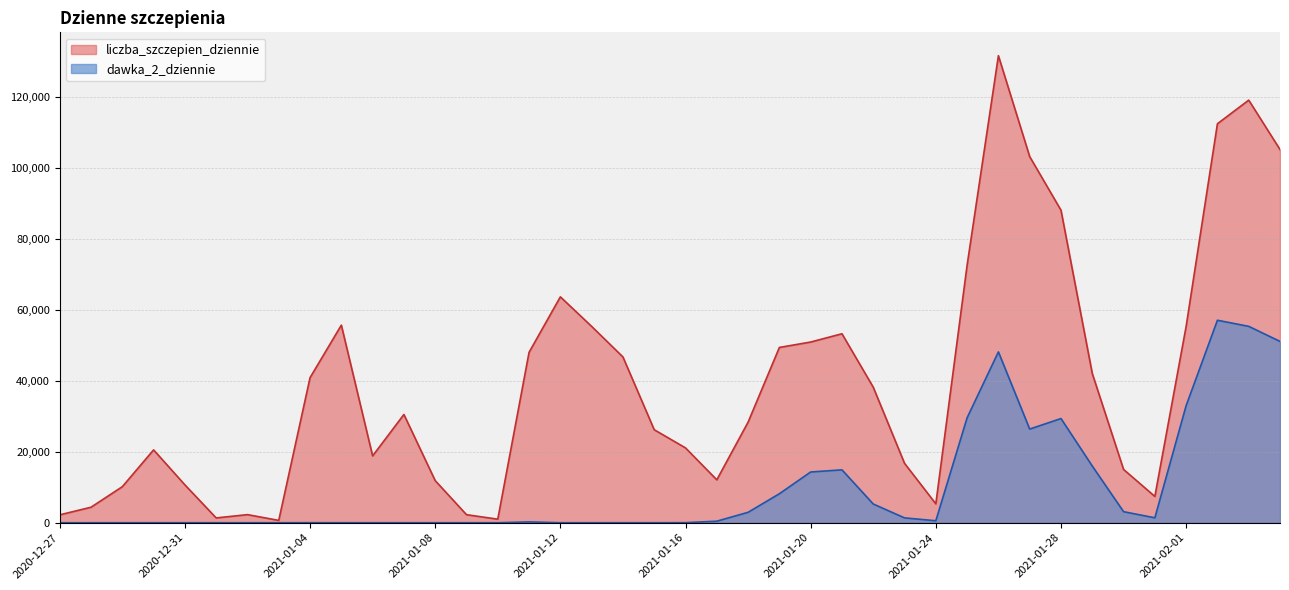

How many data points in dawka_2_dziennie are less than 229?

20